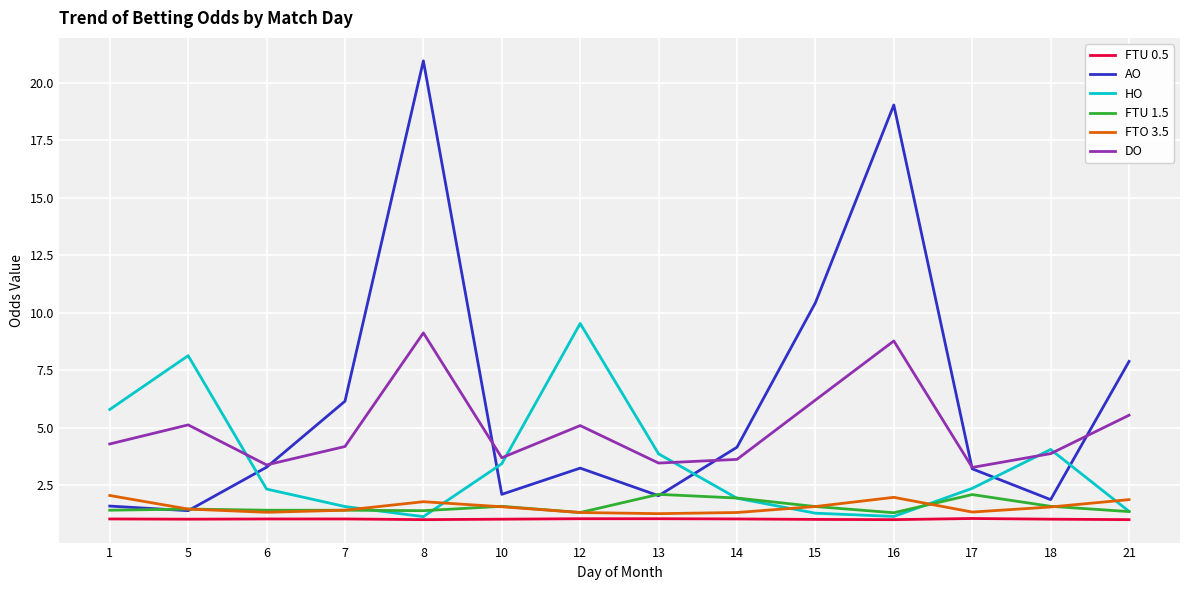

What is the lowest value of the FTU 0.5 series?

1.0